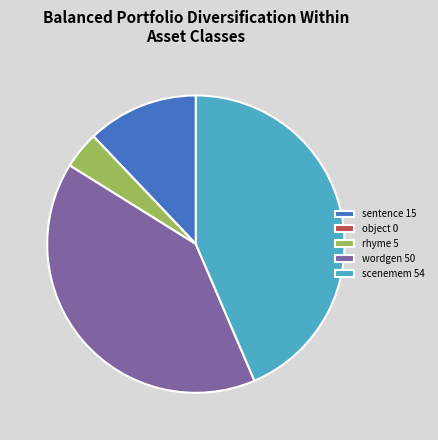

Between wordgen and sentence, which is larger?

wordgen